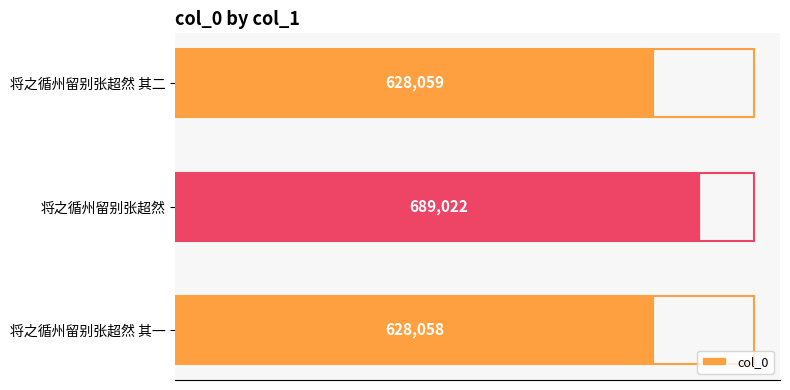

Rank the categories by value from highest to lowest.

将之循州留别张超然, 将之循州留别张超然 其二, 将之循州留别张超然 其一